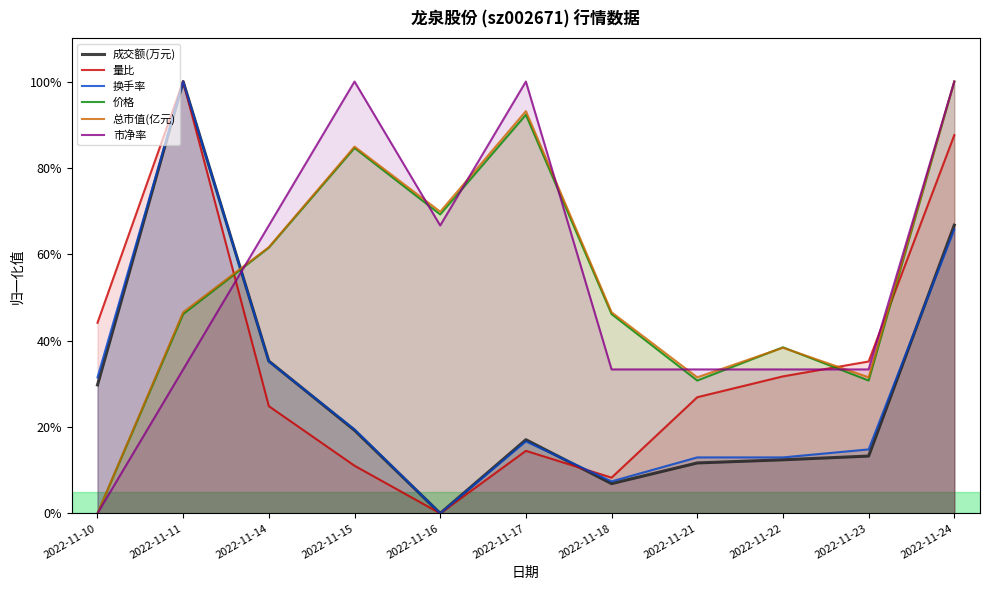

Where is the first local minimum for 量比?

2022-11-16